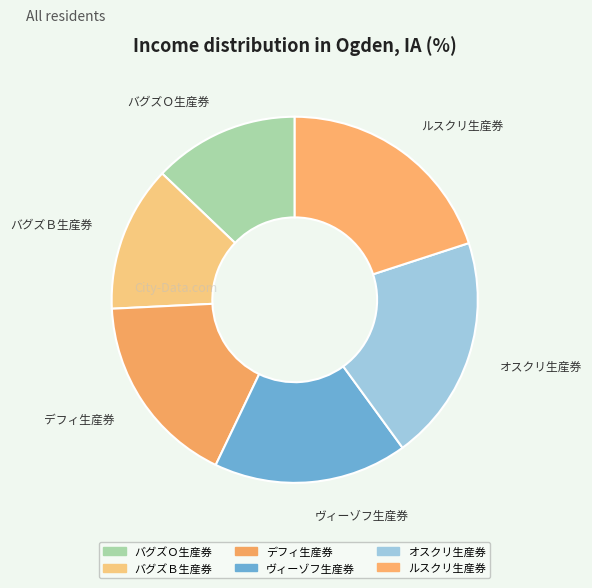

Is there a majority slice in this chart?

No